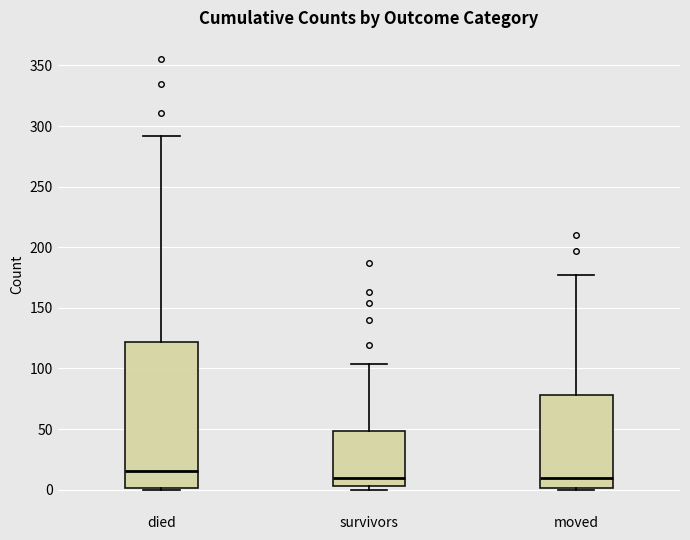

Which box is the tallest, from its lower edge to its upper edge?

died